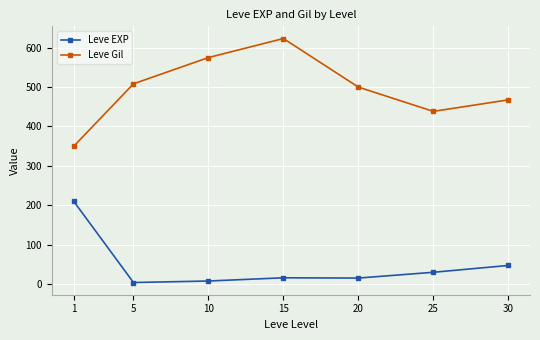

The Leve Gil series shows 438.3 at 25. True or false?

True